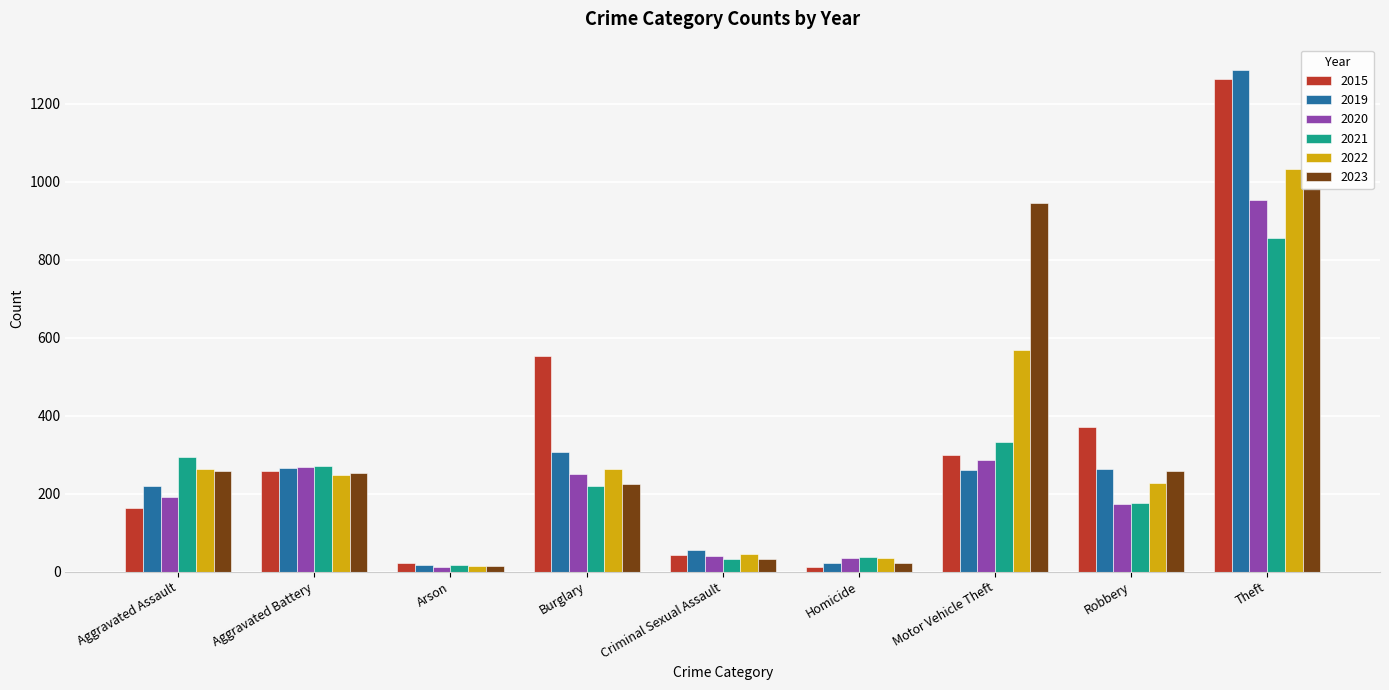

Between Burglary and Theft, which series saw the biggest shift?

2019